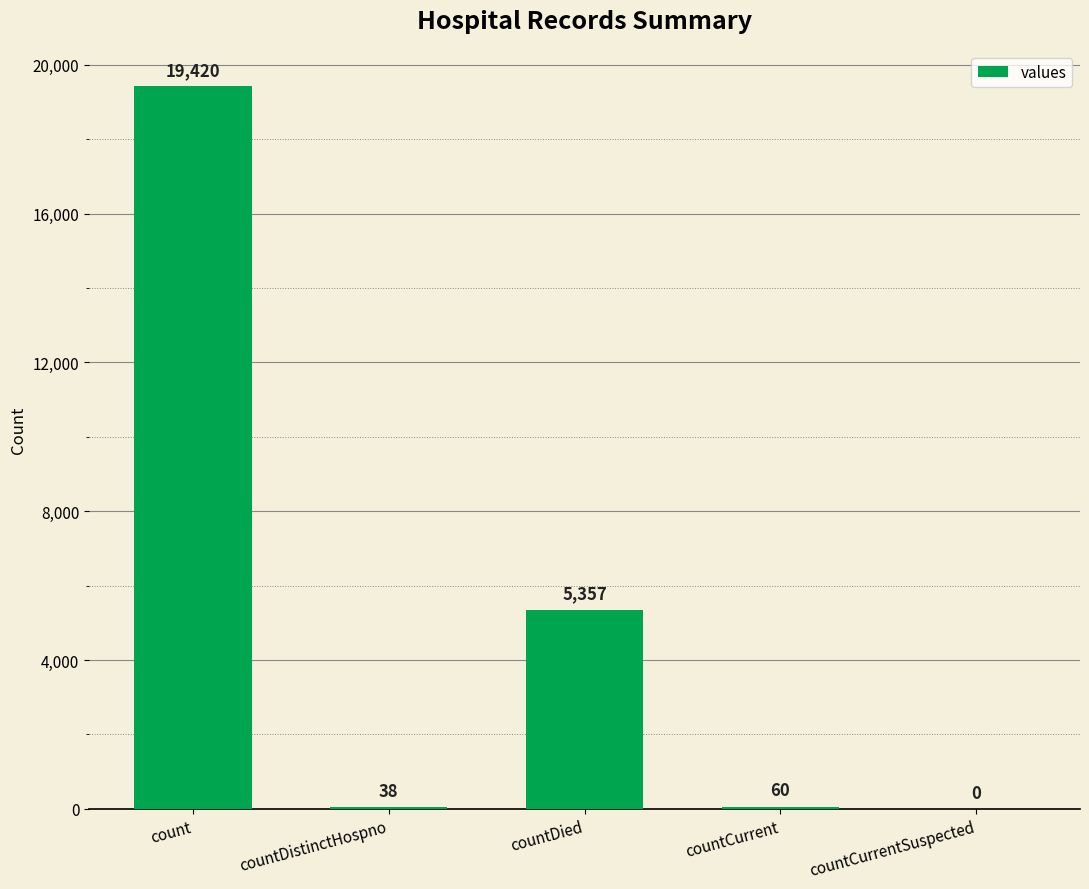

What is the change in value from countDied to countCurrent?

-5297